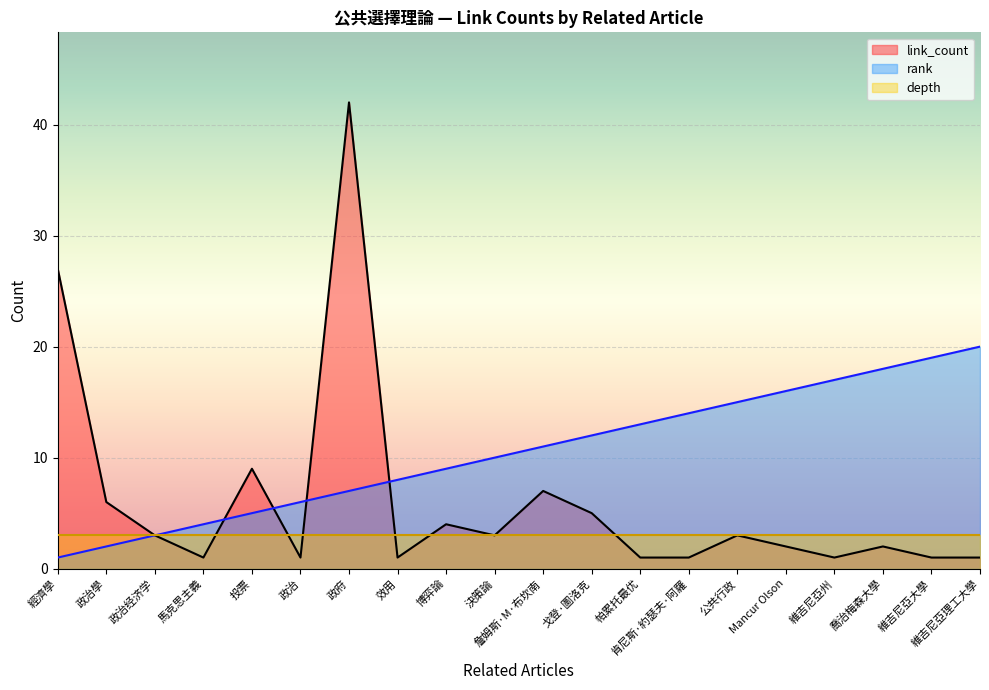

List the series in order of their overall mean, highest first.

rank, link_count, depth